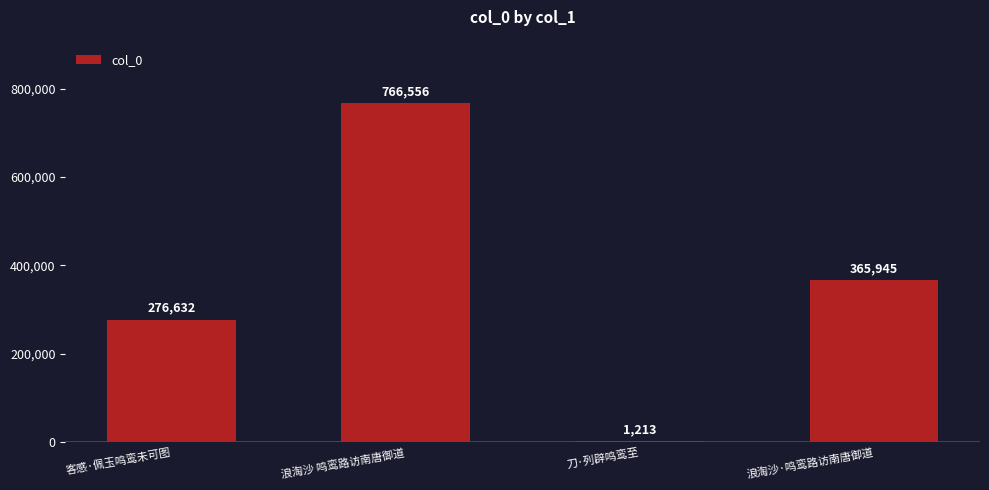

Are the bars horizontal?

No